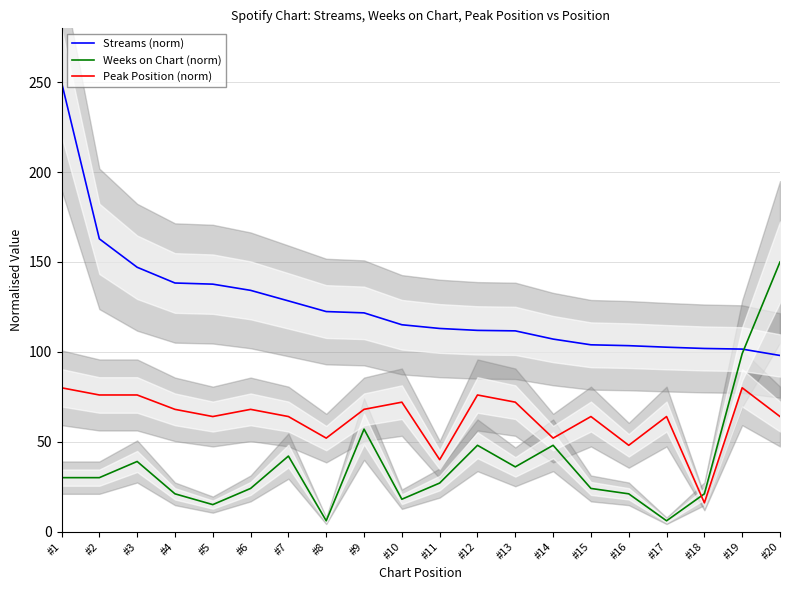

What is the difference between the Weeks on Chart (norm) values at #10 and #13?

18.0